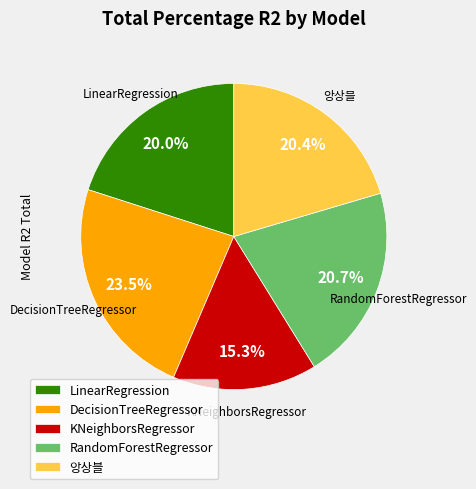

Combined, what portion of the pie is KNeighborsRegressor and DecisionTreeRegressor?

38.8%